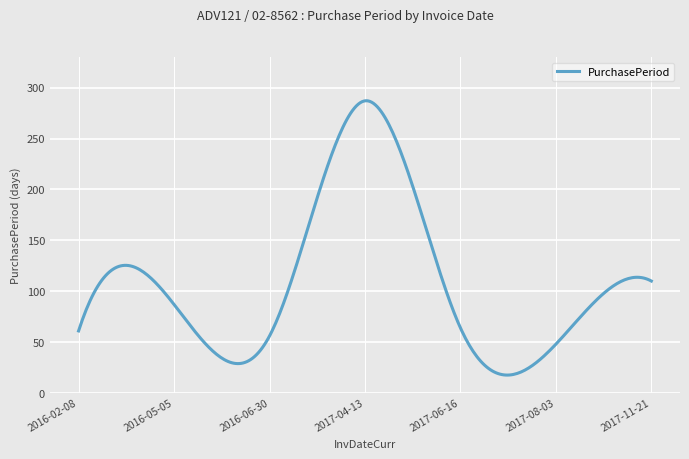

What is the smallest value displayed?

17.6